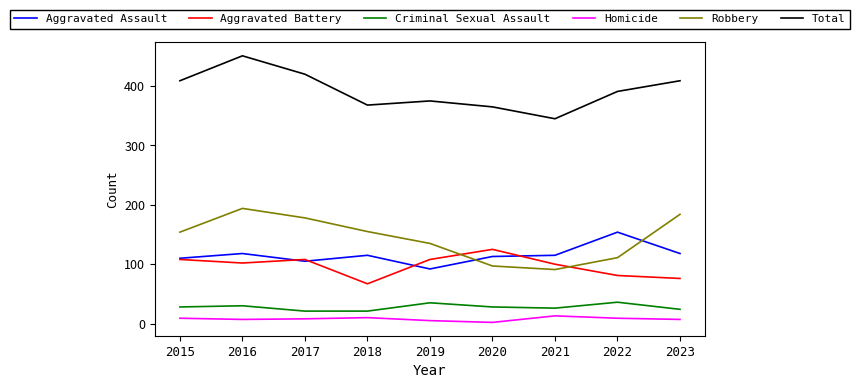

What is the difference between the highest and lowest values at 2015?

400